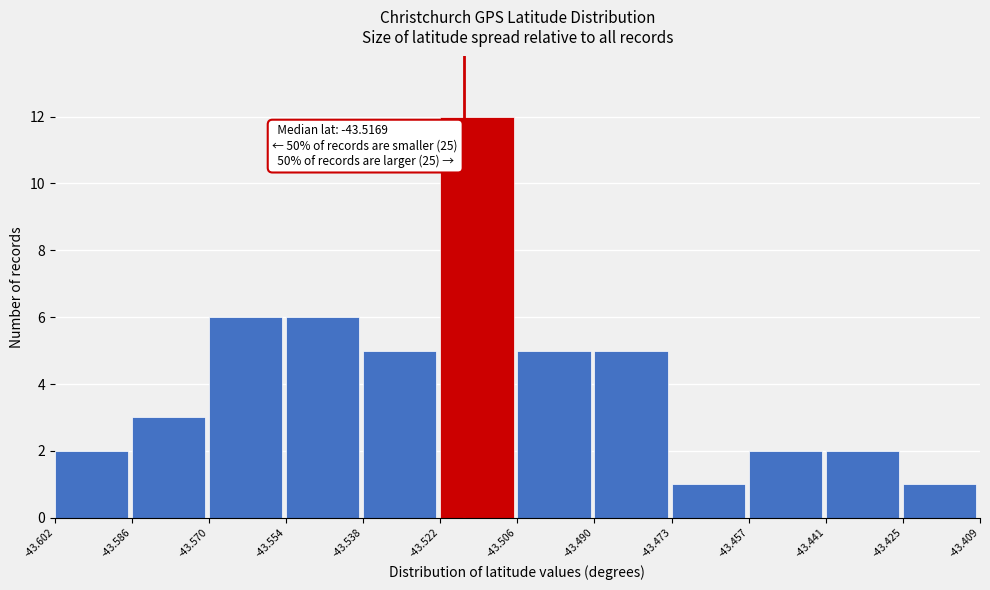

Which range on the x-axis has the tallest bar?

-43.522 to -43.506